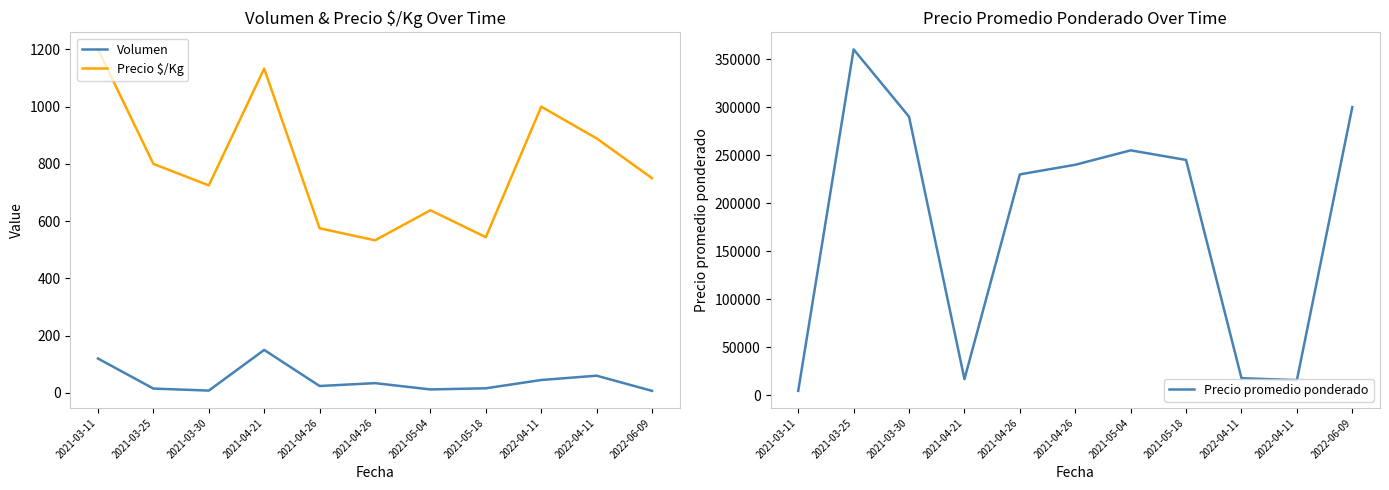

What is the total value across all series at 2021-04-26?

230599